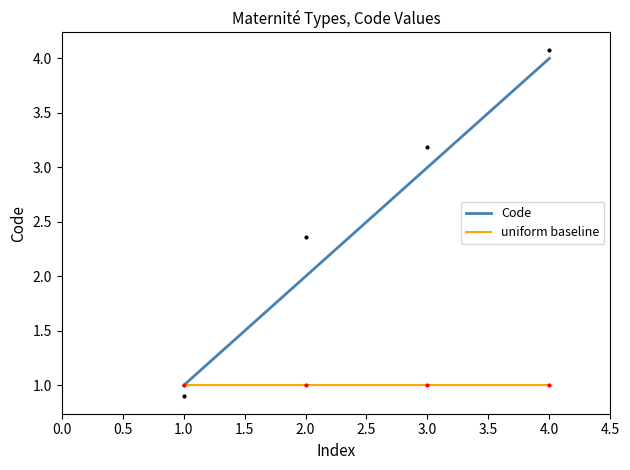

At which label does Code reach its peak?

4.0